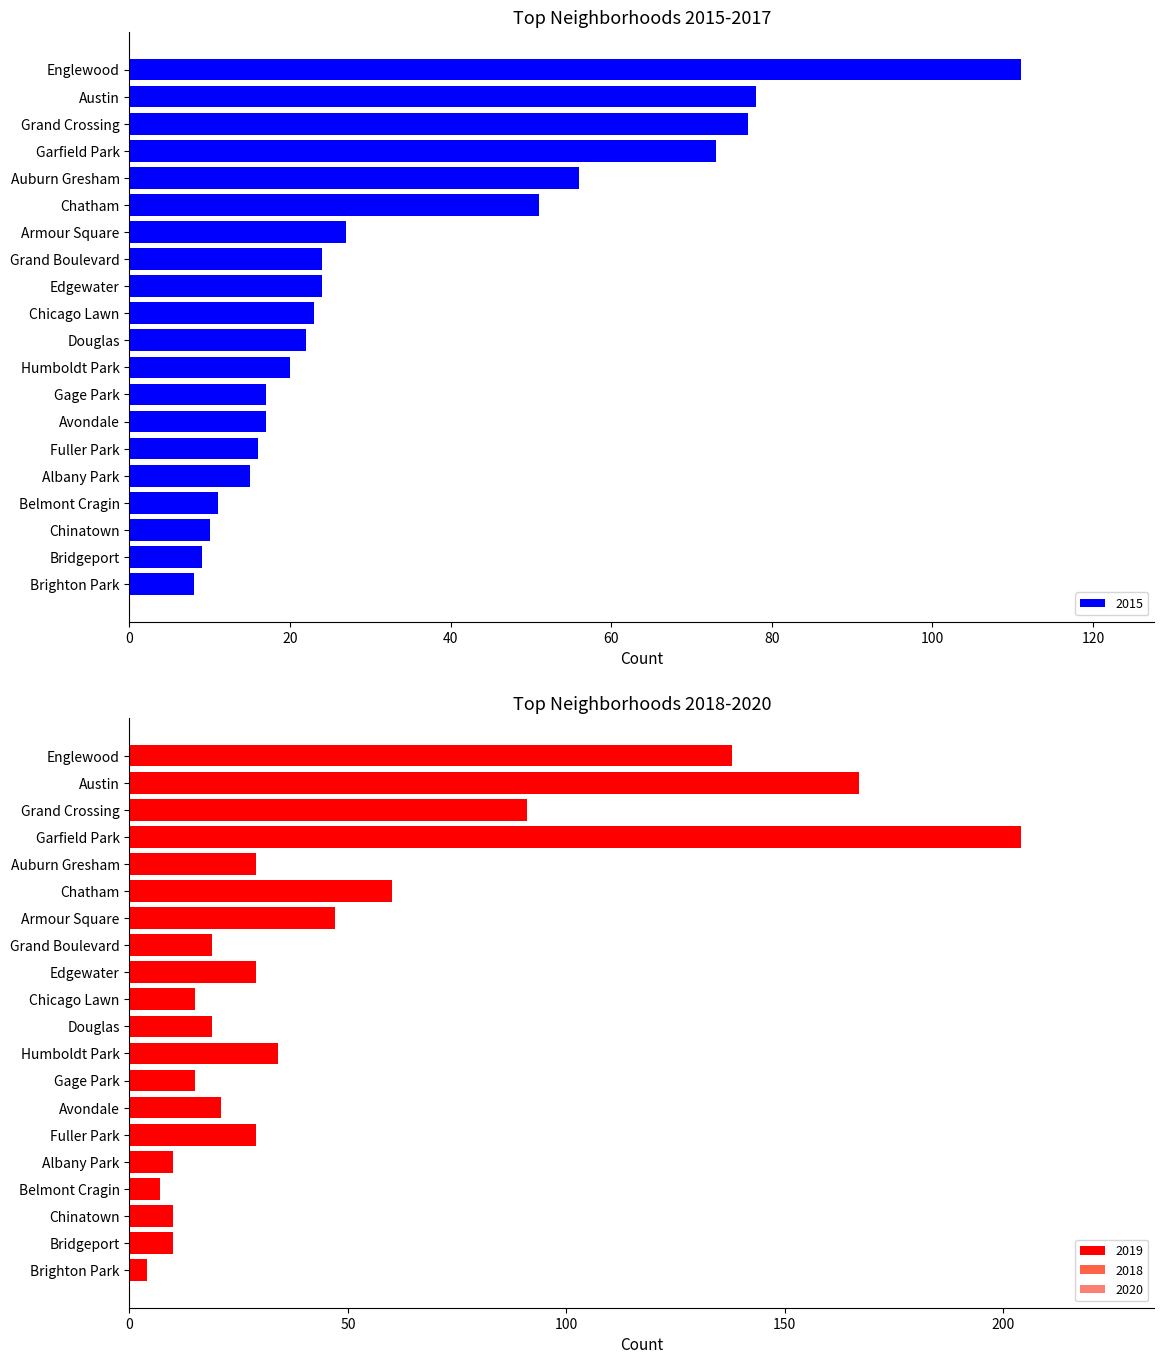

What is the maximum value for 2018?

178